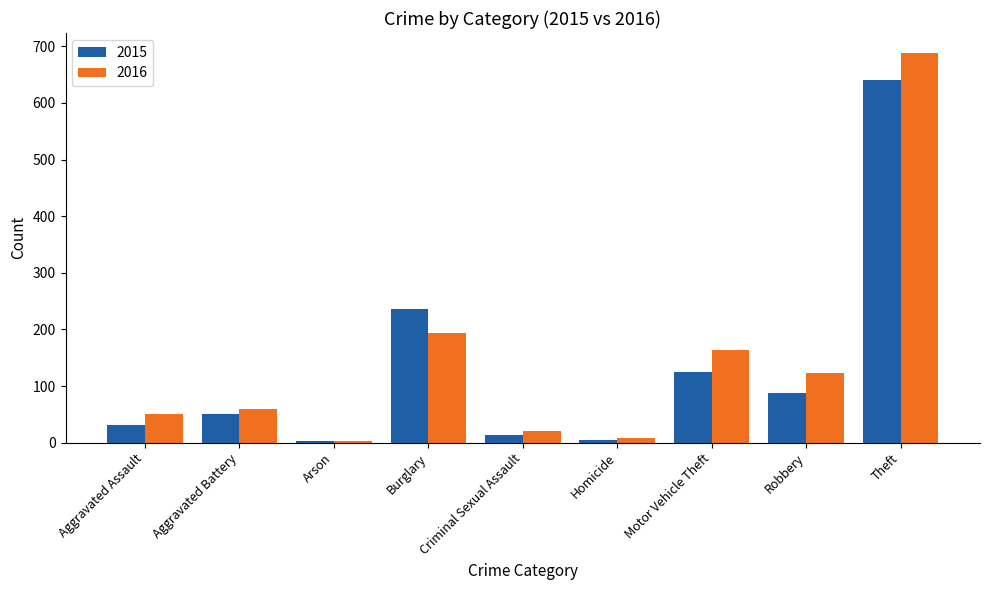

Is it true that 2015 equals 43 at Robbery?

False